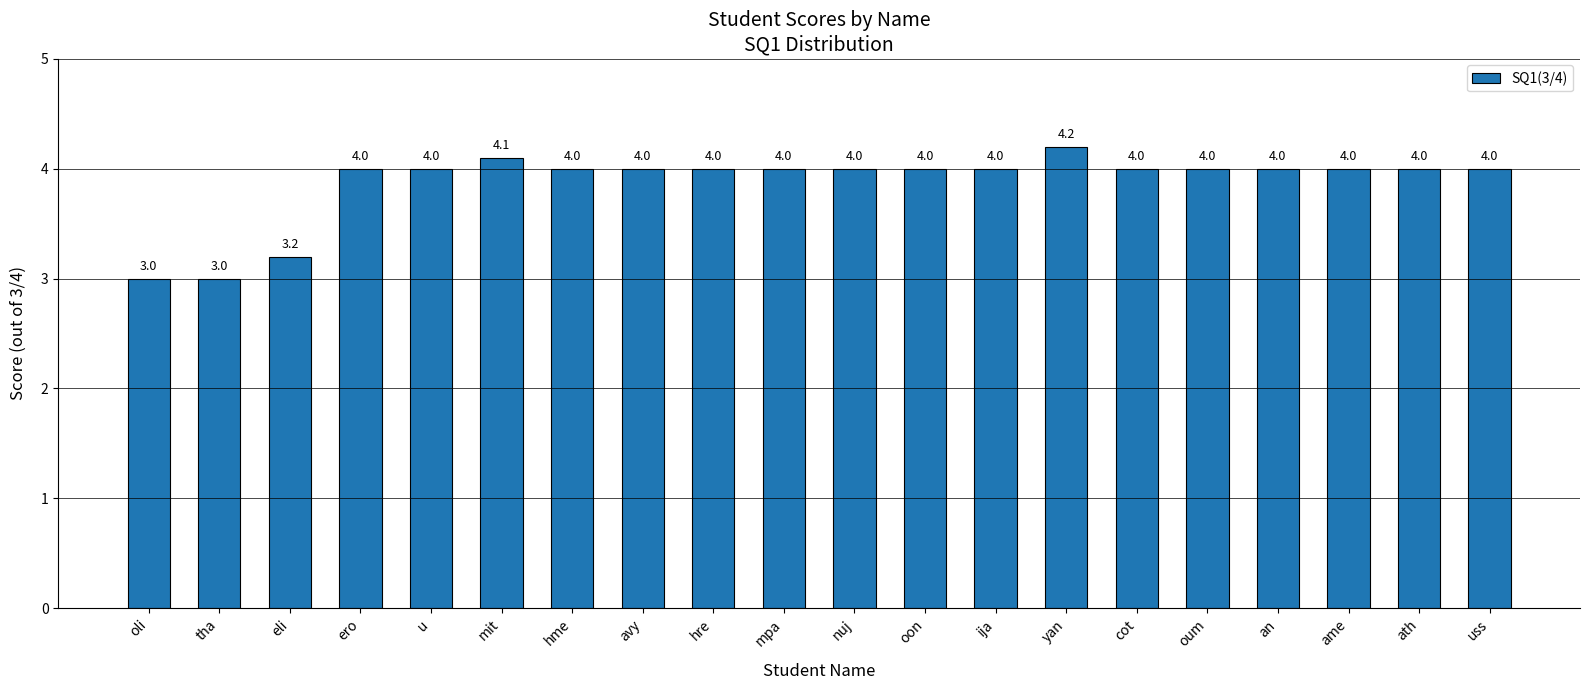

What is the label of the 17th bar from the right?

ero